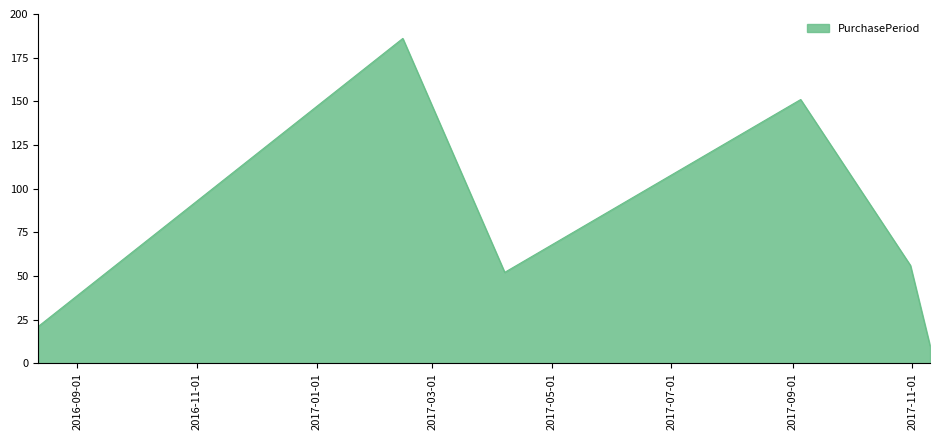

What is the greatest value displayed?

186